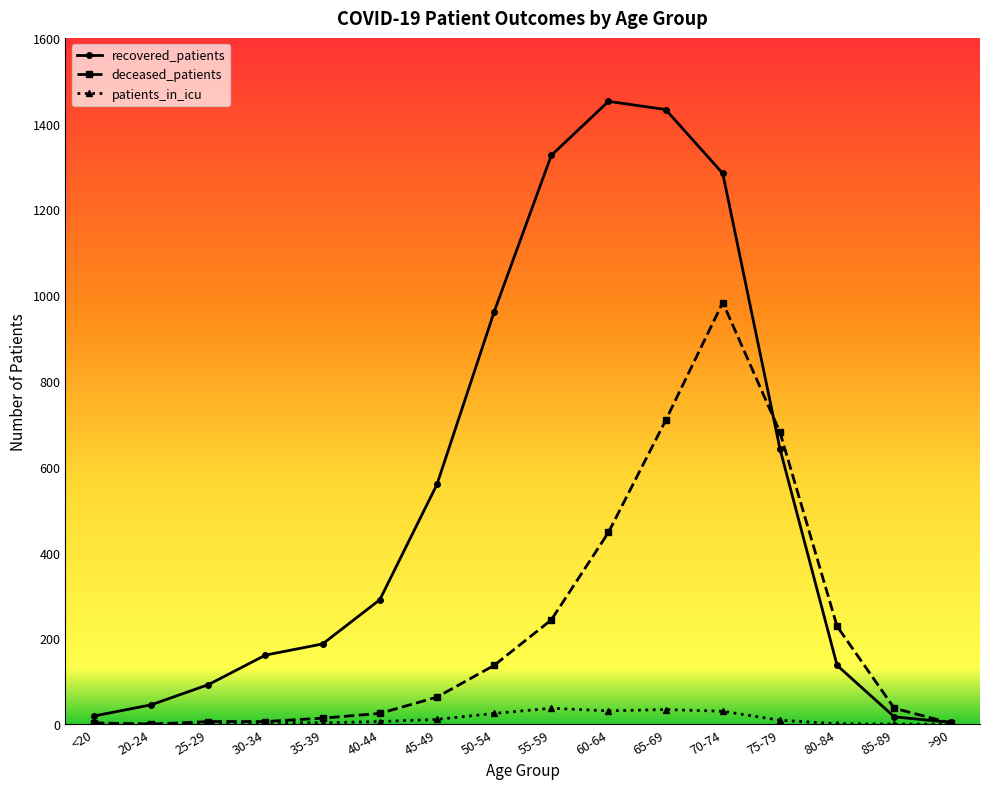

List the series in order of their peak value, highest first.

recovered_patients, deceased_patients, patients_in_icu